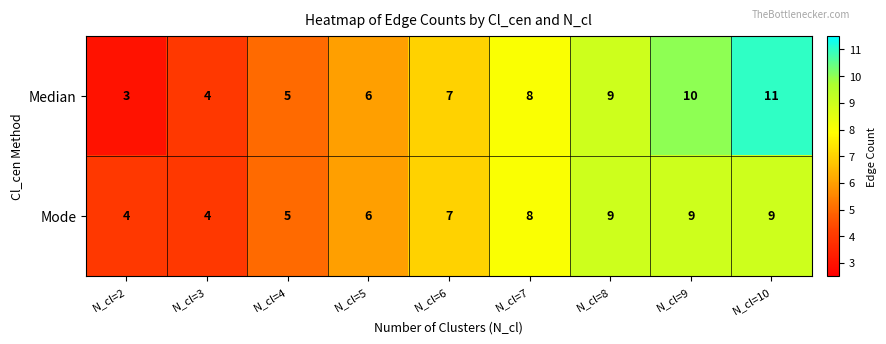

What is the maximum value shown in the chart?

11